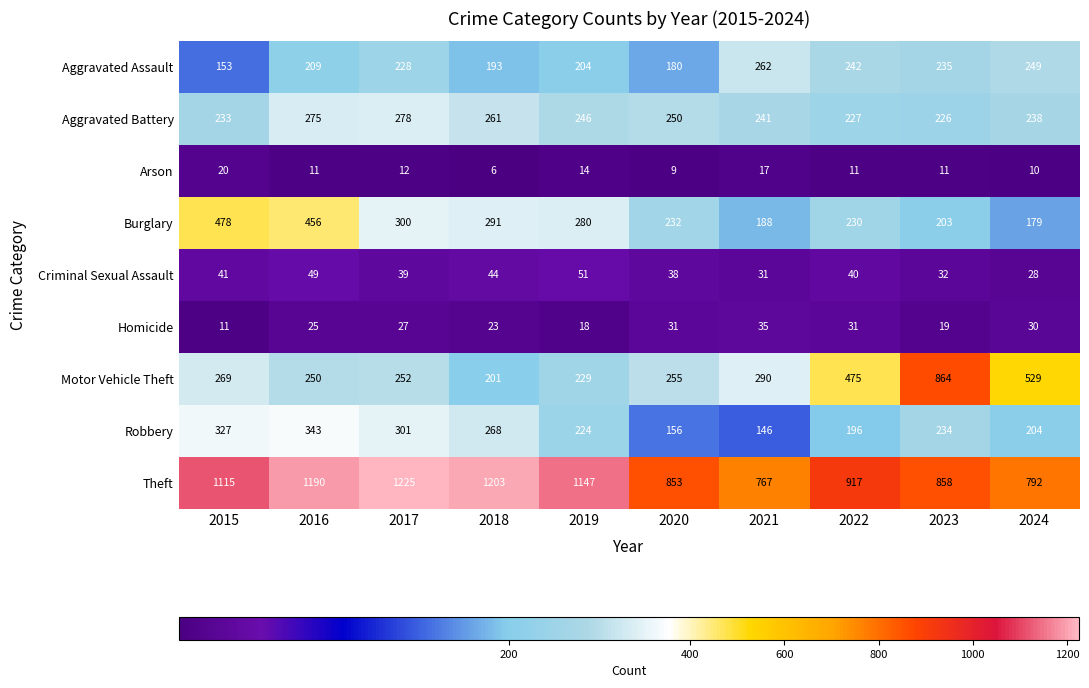

What is the approximate value of Burglary at 2015?

478